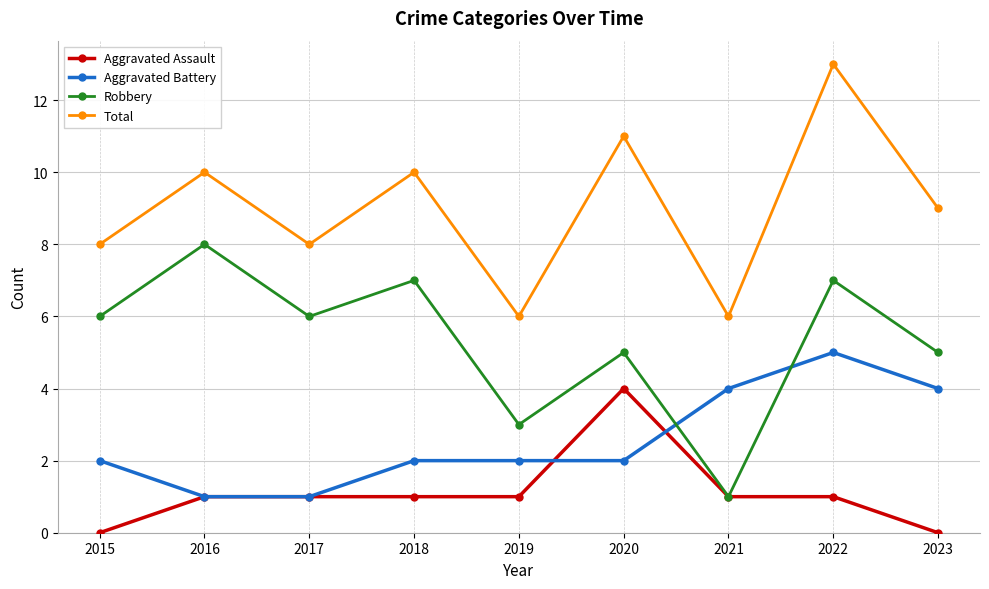

In Robbery, how many points are lower than both neighbors (excluding endpoints)?

3